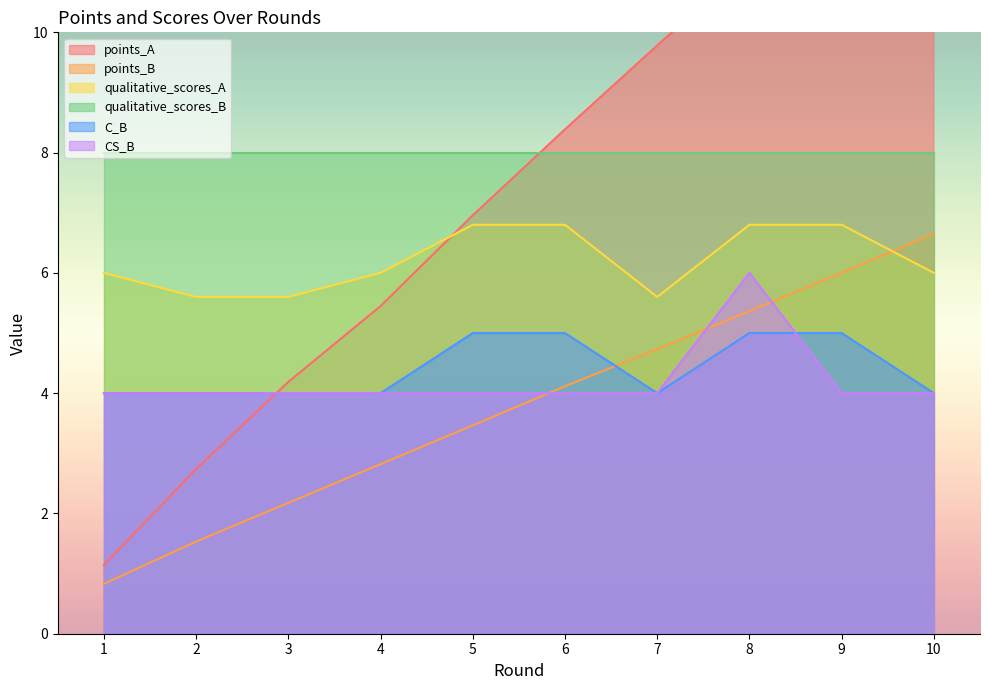

What is the average value of the C_B series?

4.4